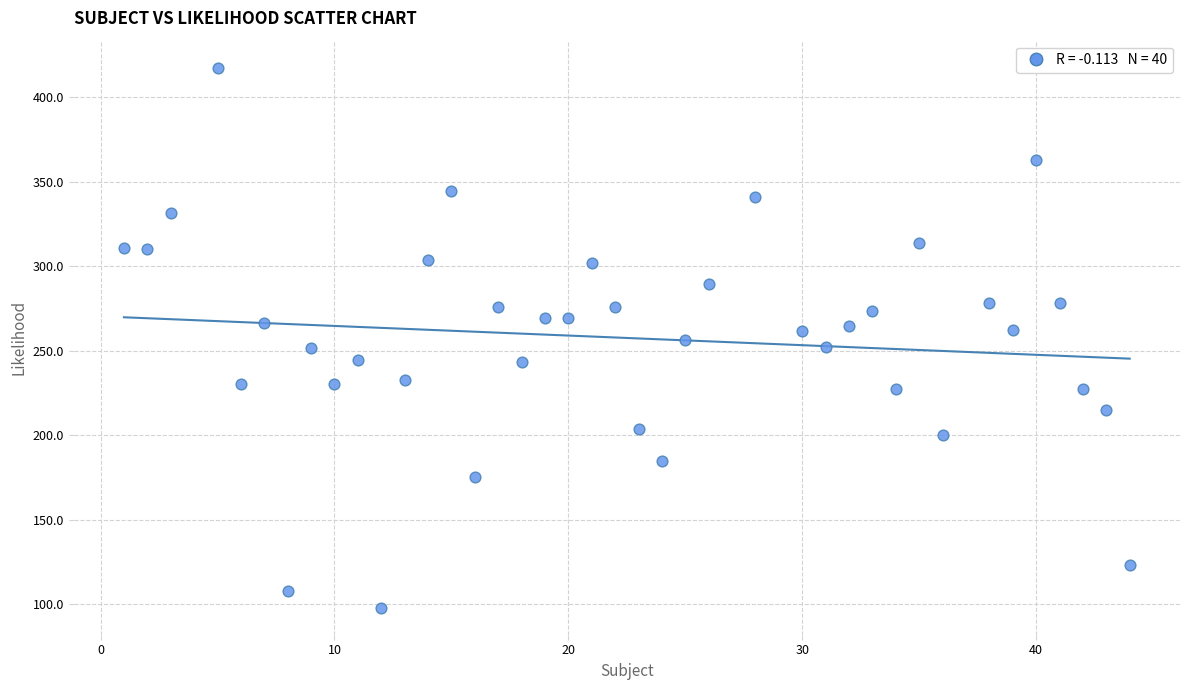

What is the range of X values (max minus min)?

43.0